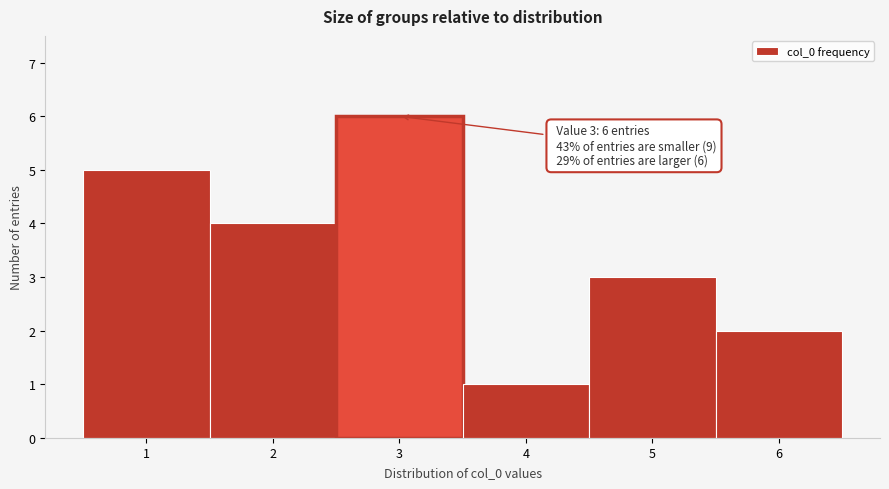

Which range on the x-axis has the tallest bar?

2.5 to 3.5